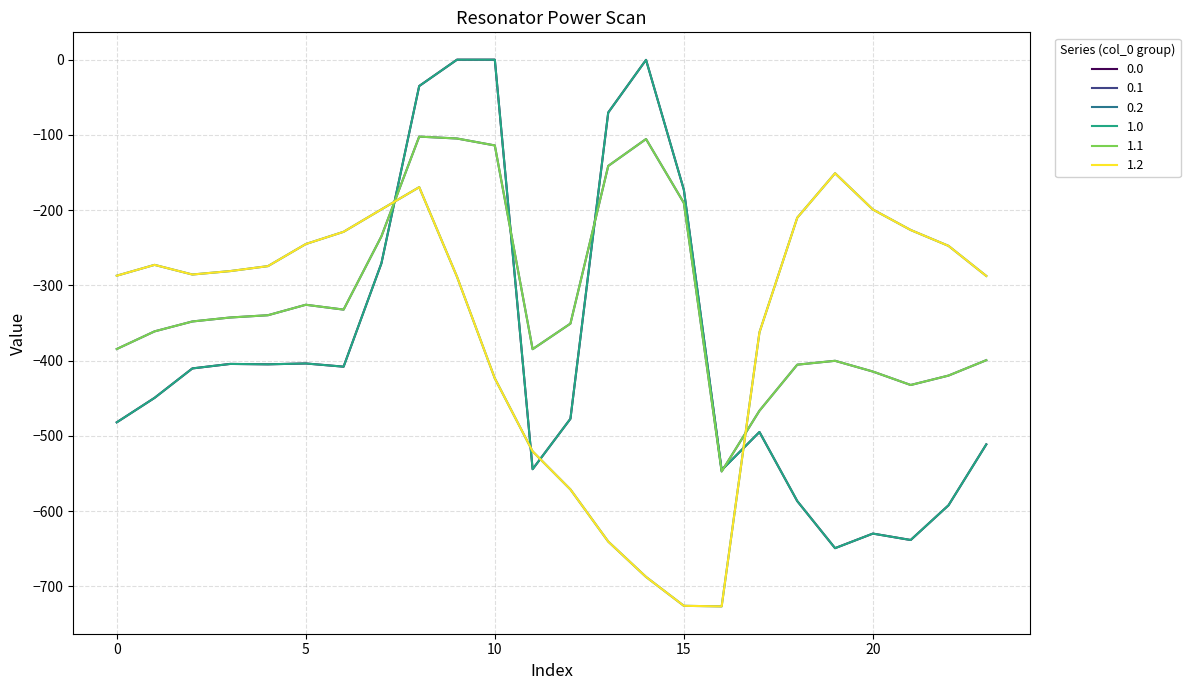

Reading left to right, what are all the values shown in this chart?

0.0: -482.0	-449.5	-410.3	-404.4	-404.9	-403.8	-408.0	-270.7	-35.0	0.0	0.0	-544.3	-477.2	-70.2	-0.3	-172.8	-545.4	-494.8	-586.7	-649.2	-629.9	-638.4	-592.3	-511.3
0.1: -384.6	-361.1	-347.9	-342.7	-339.6	-325.7	-332.2	-234.9	-102.3	-104.8	-114.0	-384.7	-350.8	-141.2	-105.5	-190.4	-547.3	-466.6	-405.4	-400.2	-414.5	-432.4	-419.9	-399.4
0.2: -287.1	-272.7	-285.5	-281.0	-274.4	-245.0	-228.8	-199.0	-169.5	-288.5	-423.5	-520.6	-571.2	-640.4	-687.4	-725.8	-726.6	-362.4	-210.0	-151.0	-199.2	-226.4	-247.4	-287.5
1.0: -482.0	-449.5	-410.3	-404.4	-404.9	-403.8	-408.0	-270.7	-35.0	0.0	0.0	-544.3	-477.2	-70.2	-0.3	-172.8	-545.4	-494.8	-586.7	-649.2	-629.9	-638.4	-592.3	-511.3
1.1: -384.6	-361.1	-347.9	-342.7	-339.6	-325.7	-332.2	-234.9	-102.3	-104.8	-114.0	-384.7	-350.8	-141.2	-105.5	-190.4	-547.3	-466.6	-405.4	-400.2	-414.5	-432.4	-419.9	-399.4
1.2: -287.1	-272.7	-285.5	-281.0	-274.4	-245.0	-228.8	-199.0	-169.5	-288.5	-423.5	-520.6	-571.2	-640.4	-687.4	-725.8	-726.6	-362.4	-210.0	-151.0	-199.2	-226.4	-247.4	-287.5